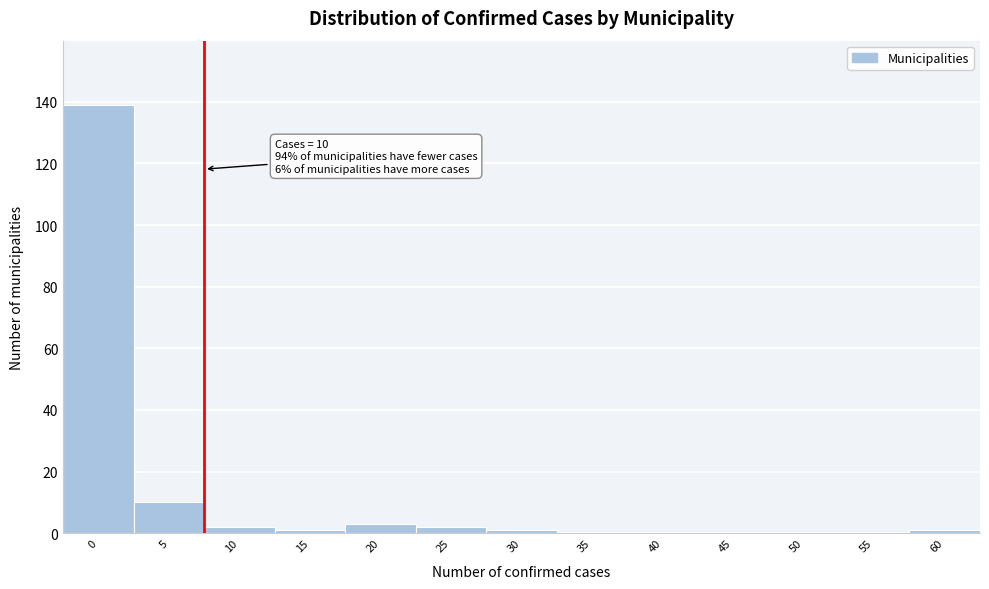

Reading right to left, transcribe all the data shown in this chart.

60=1	55=0	50=0	45=0	40=0	35=0	30=1	25=2	20=3	15=1	10=2	5=10	0=139